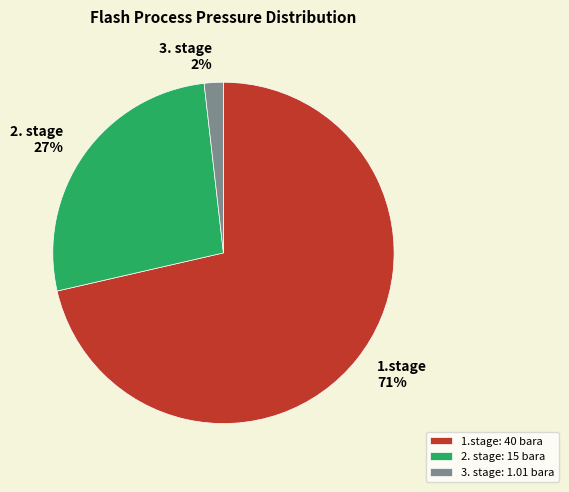

Is the sum of 1.stage and 2. stage greater than half?

Yes